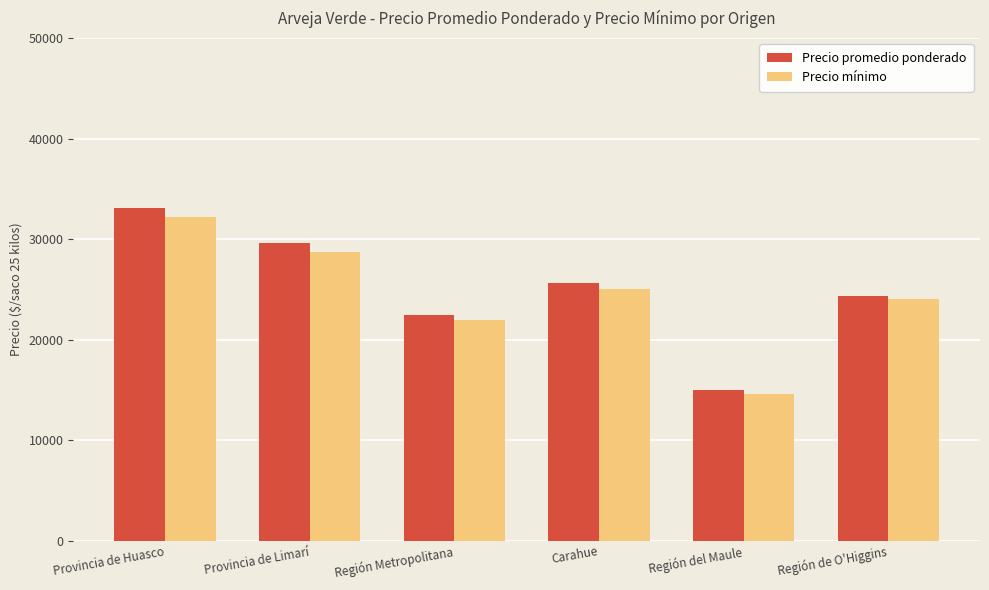

Which series has the largest range (max minus min)?

Precio promedio ponderado